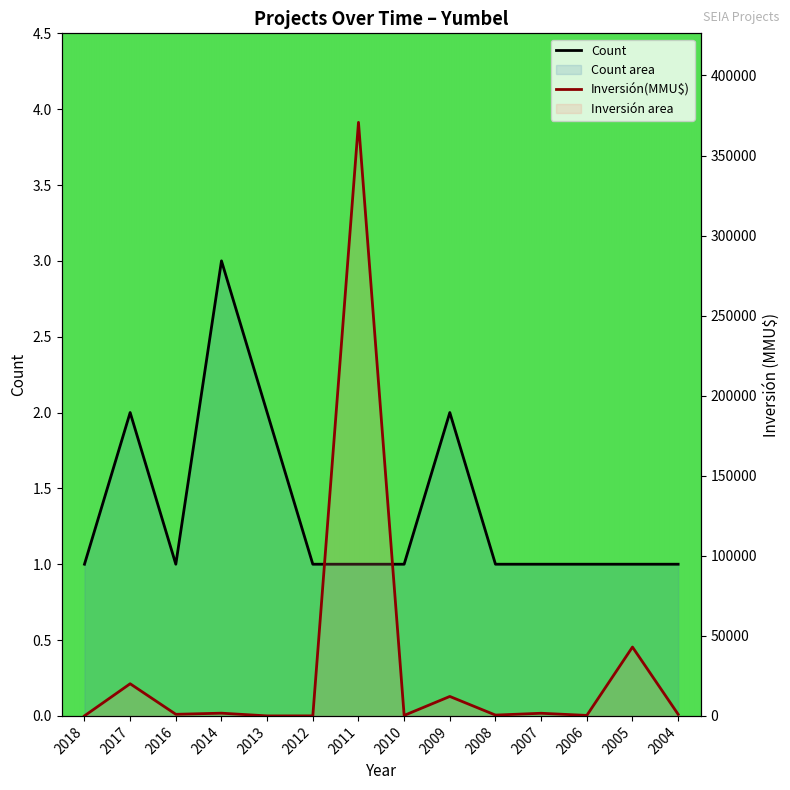

Which series has the widest spread of values?

Inversión(MMU$)